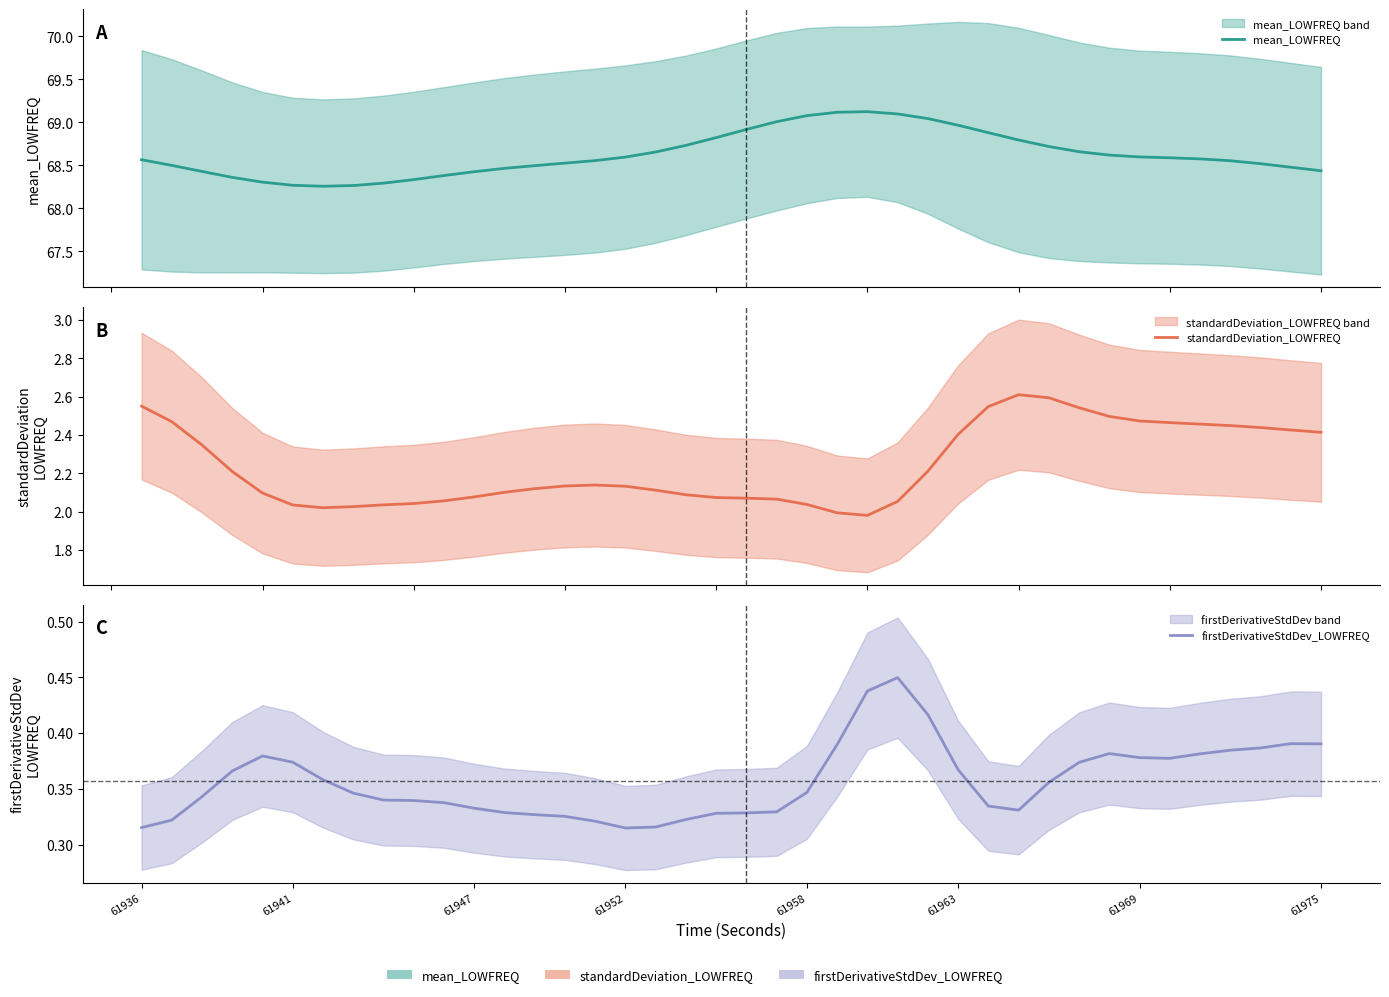

Reading right to left, transcribe all the data shown in this chart.

mean_LOWFREQ: 68.4	68.5	68.5	68.6	68.6	68.6	68.6	68.6	68.7	68.7	68.8	68.9	69.0	69.0	69.1	69.1	69.1	69.1	69.0	68.9	68.8	68.7	68.7	68.6	68.6	68.5	68.5	68.5	68.4	68.4	68.3	68.3	68.3	68.3	68.3	68.3	68.4	68.4	68.5	68.6
standardDeviation_LOWFREQ: 2.4	2.4	2.4	2.4	2.5	2.5	2.5	2.5	2.5	2.6	2.6	2.5	2.4	2.2	2.1	2.0	2.0	2.0	2.1	2.1	2.1	2.1	2.1	2.1	2.1	2.1	2.1	2.1	2.1	2.1	2.0	2.0	2.0	2.0	2.0	2.1	2.2	2.3	2.5	2.6
firstDerivativeStdDev_LOWFREQ: 0.4	0.4	0.4	0.4	0.4	0.4	0.4	0.4	0.4	0.4	0.3	0.3	0.4	0.4	0.4	0.4	0.4	0.3	0.3	0.3	0.3	0.3	0.3	0.3	0.3	0.3	0.3	0.3	0.3	0.3	0.3	0.3	0.3	0.4	0.4	0.4	0.4	0.3	0.3	0.3